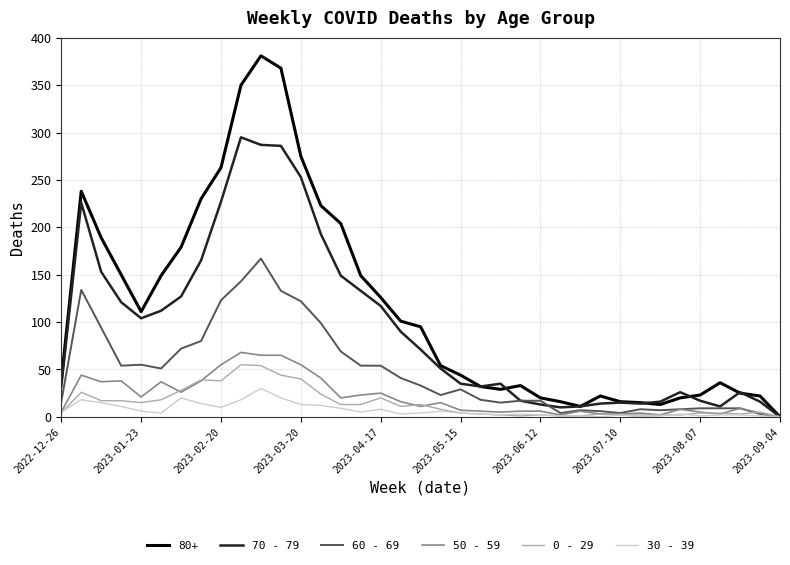

What are all the series names shown in the legend?

80+, 70 - 79, 60 - 69, 50 - 59, 0 - 29, 30 - 39